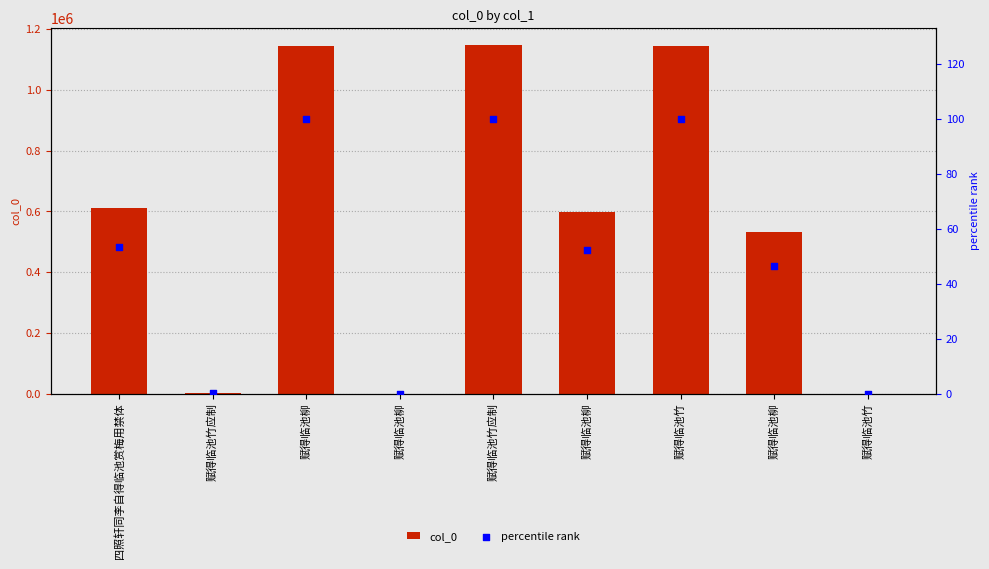

Which series has the widest spread of Y values?

col_0